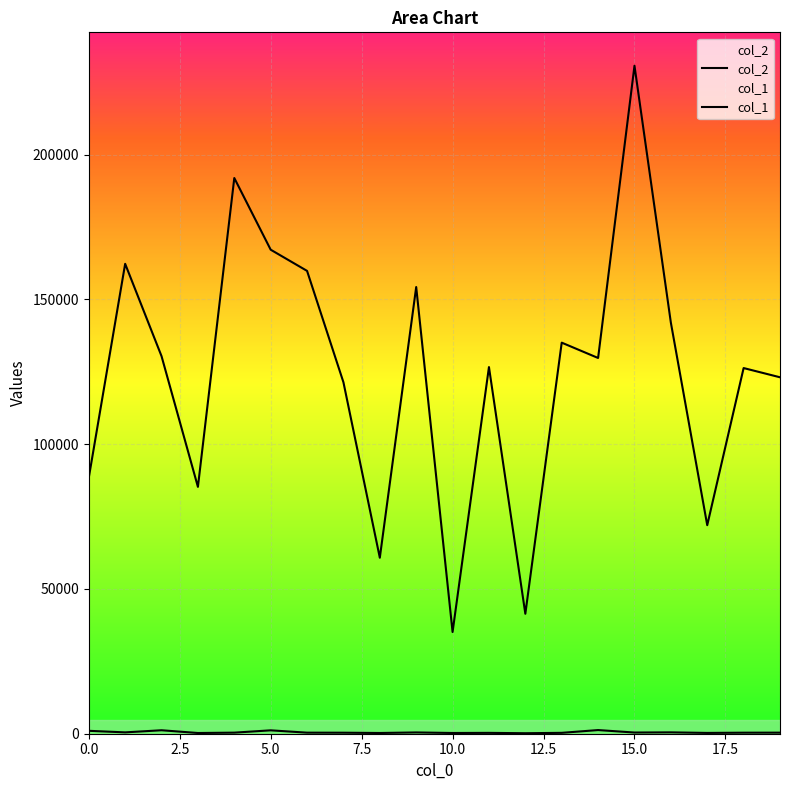

Which category has the highest value in the col_2 series?

15